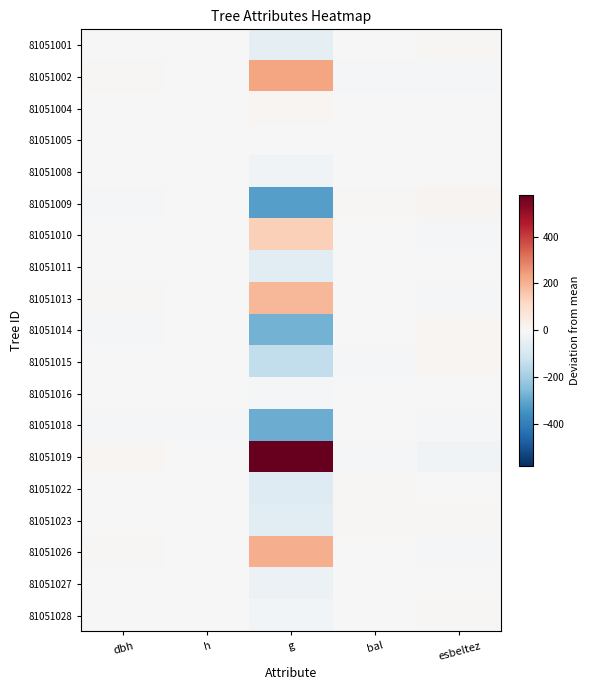

At g, list the series in order from smallest to largest.

81051009, 81051018, 81051014, 81051015, 81051022, 81051023, 81051011, 81051001, 81051027, 81051008, 81051028, 81051016, 81051005, 81051004, 81051010, 81051013, 81051026, 81051002, 81051019